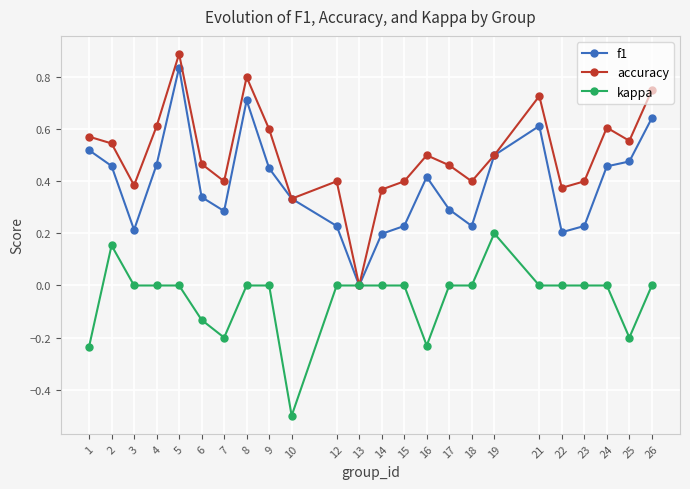

Between 12 and 14, which series saw the biggest shift?

accuracy